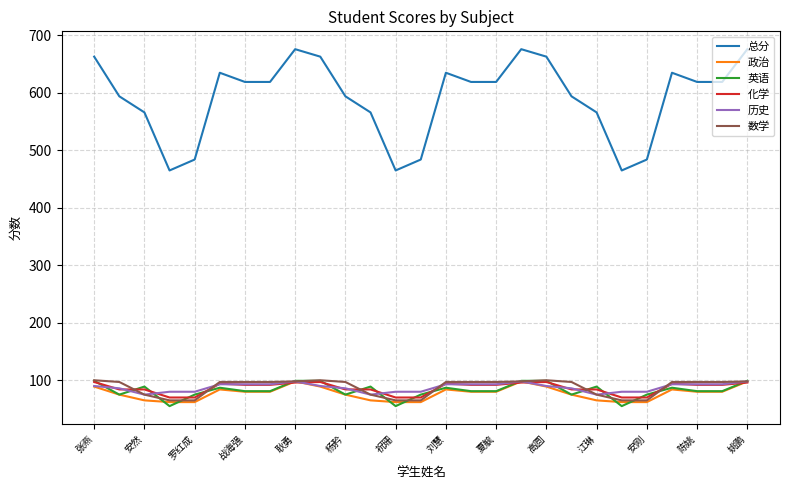

True or false: 历史 and 总分 cross at least once.

False